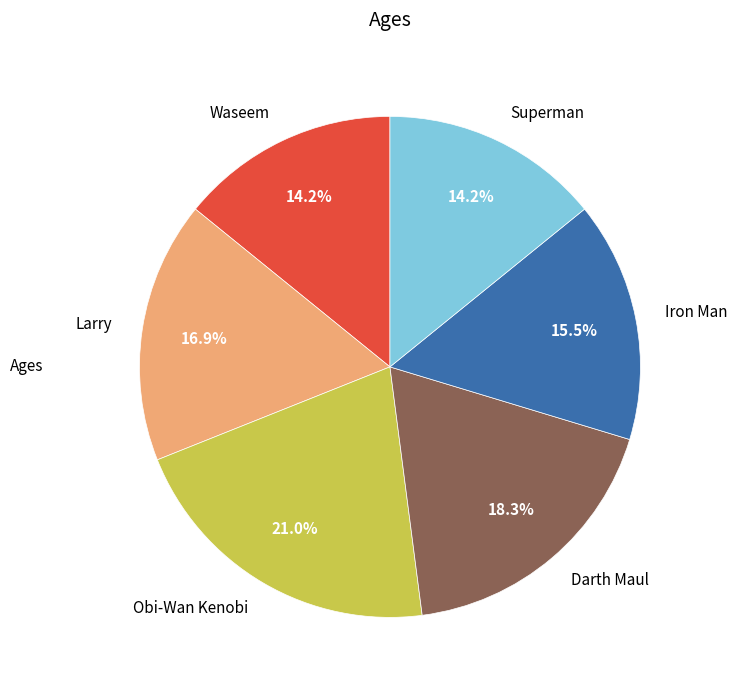

How many slices are in this pie chart?

6